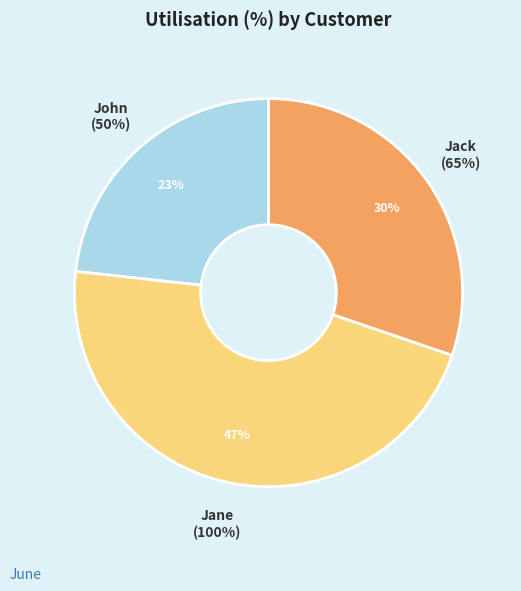

The Jane slice represents 39% of the pie. True or false?

False